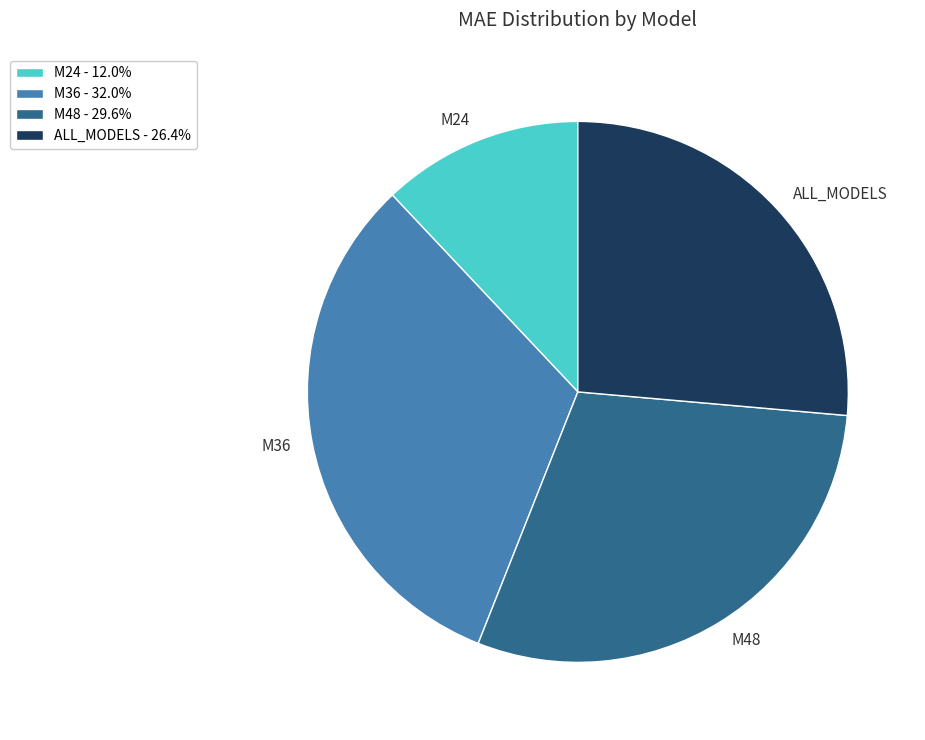

True or false: M48 accounts for 30% of the total.

True